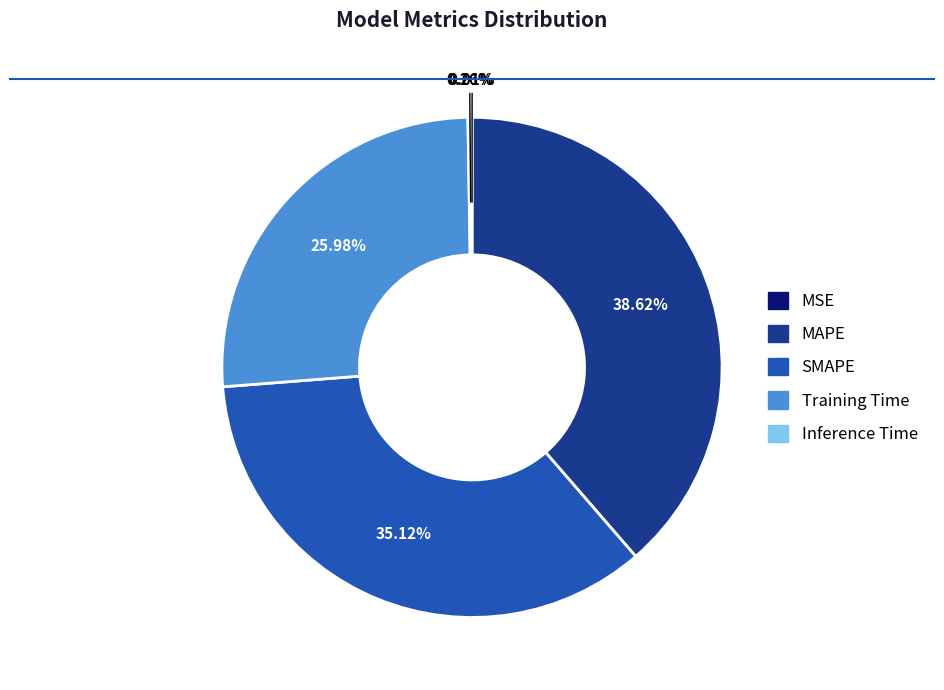

Does any single category account for the majority?

No